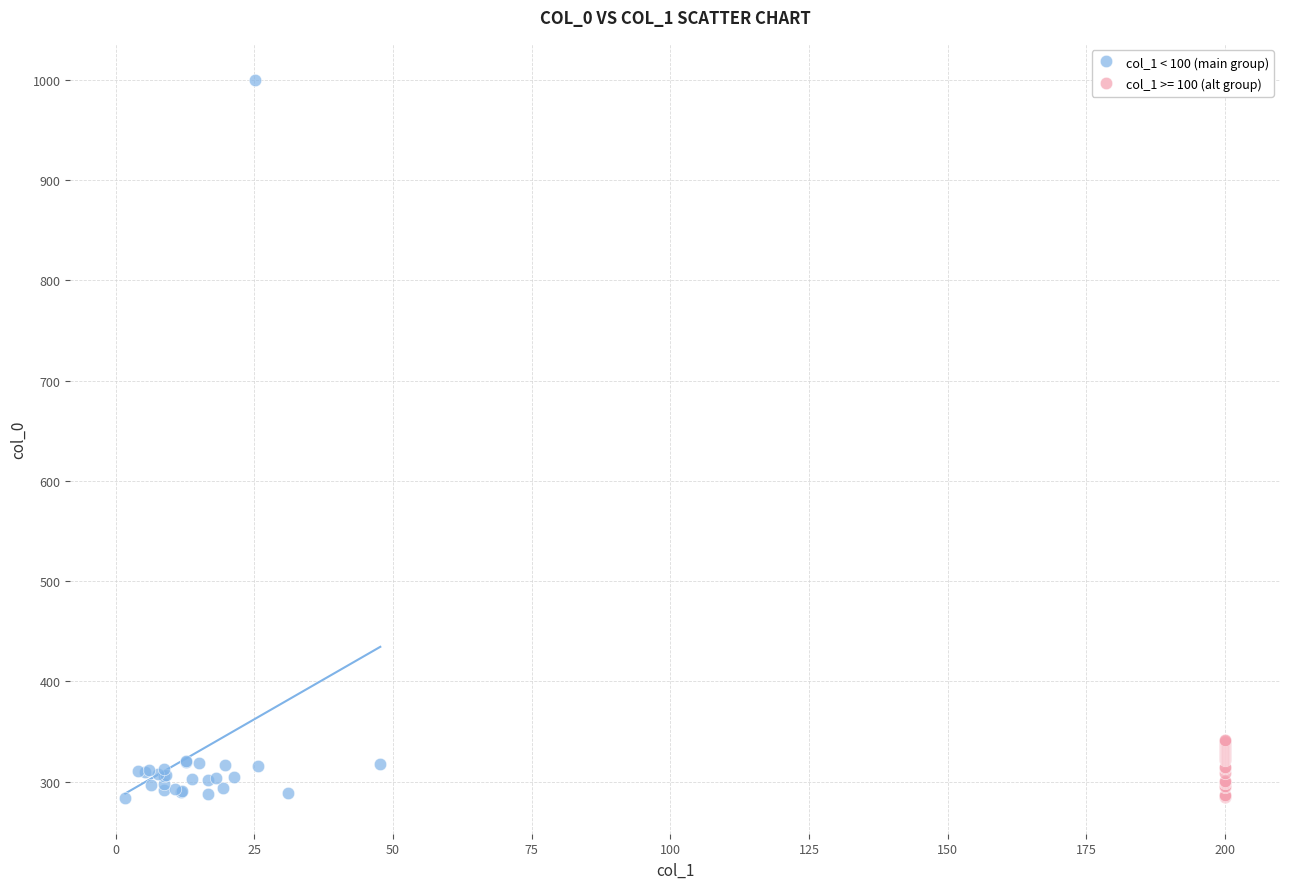

Which series reaches the maximum Y coordinate?

col_1 < 100 (main group)